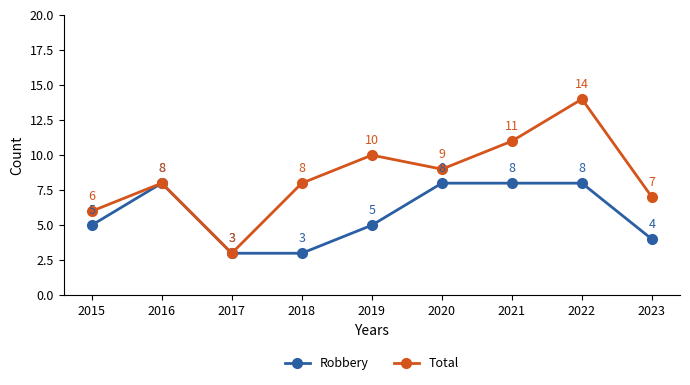

What is the minimum value shown in the chart?

3